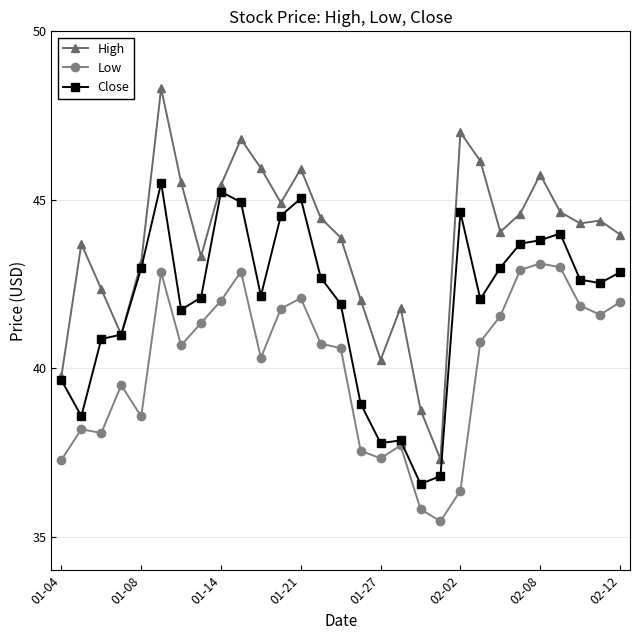

Which series has the largest range (max minus min)?

High